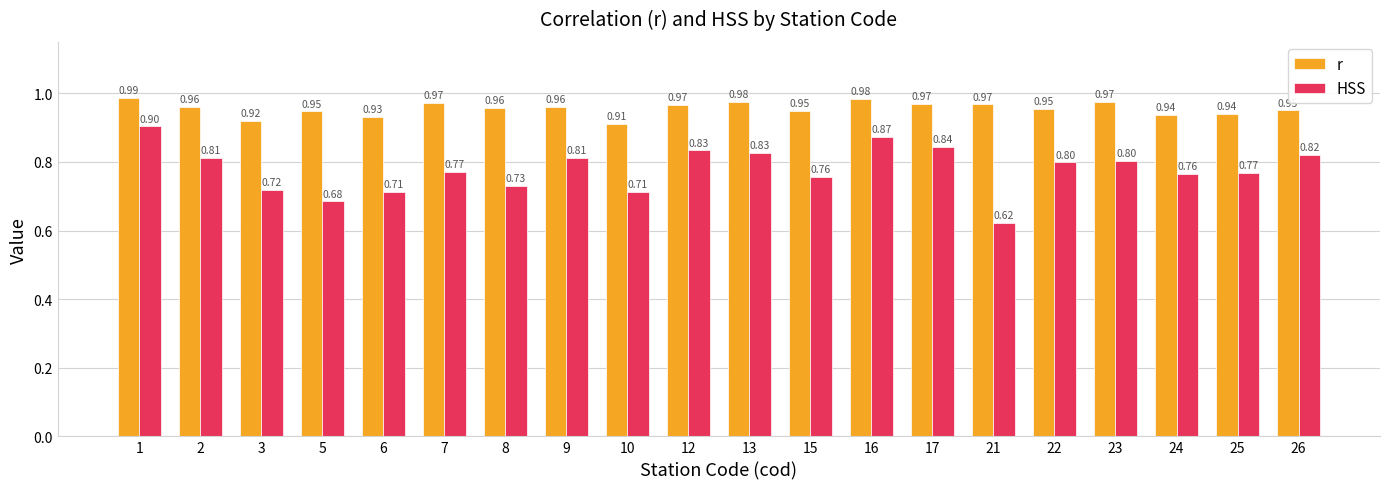

Which series changed the most between 12 and 25?

HSS